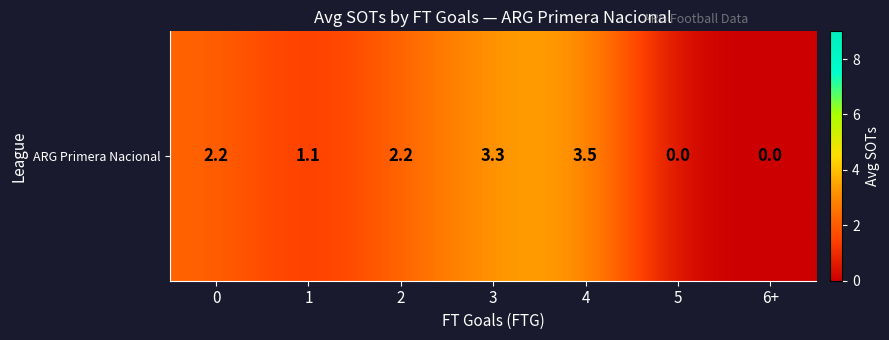

Reading left to right, list all the values displayed in this chart.

2.2	1.1	2.2	3.3	3.5	0.0	0.0